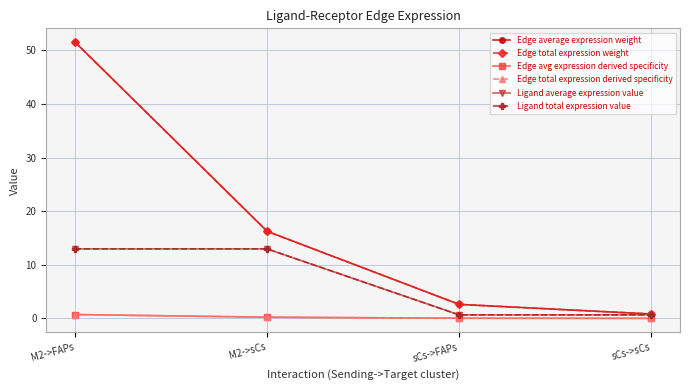

Is this an area chart (filled region under the line)?

No